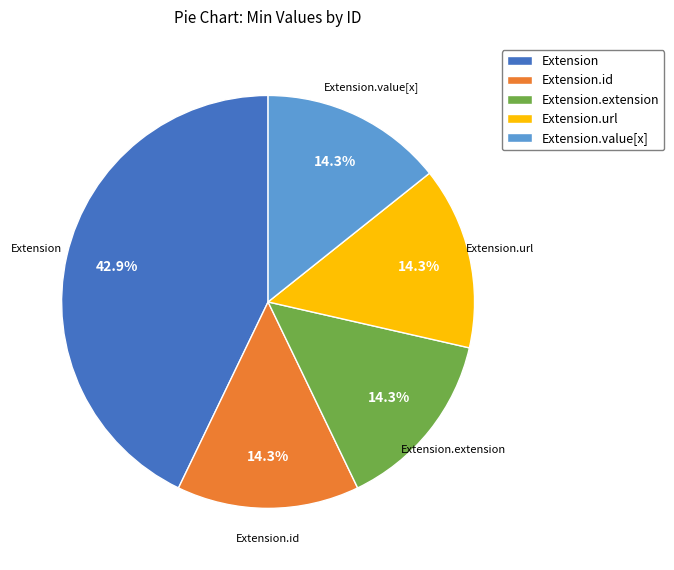

What percentage is NOT represented by Extension.value[x]?

85.7%